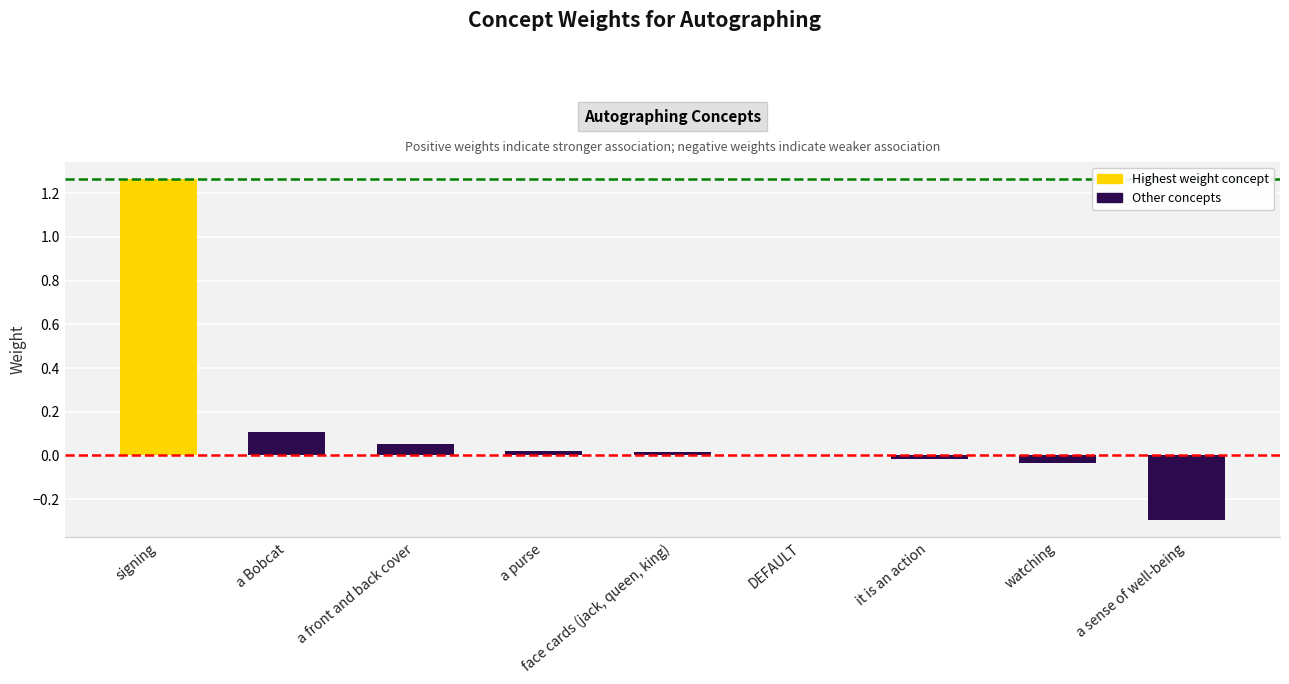

The value at a front and back cover is 0.1. True or false?

True